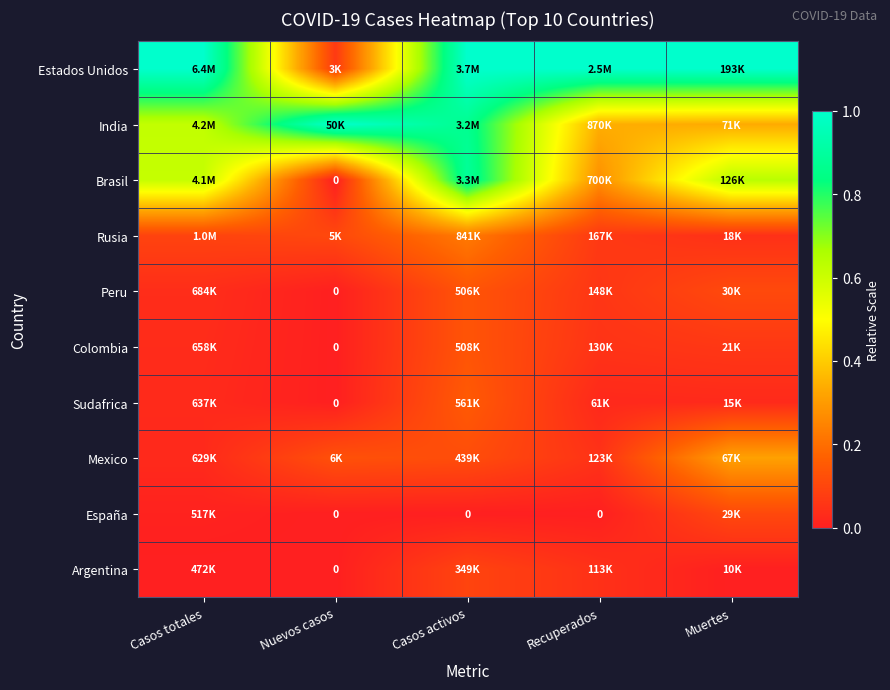

At how many categories does at least one series exceed 0?

5